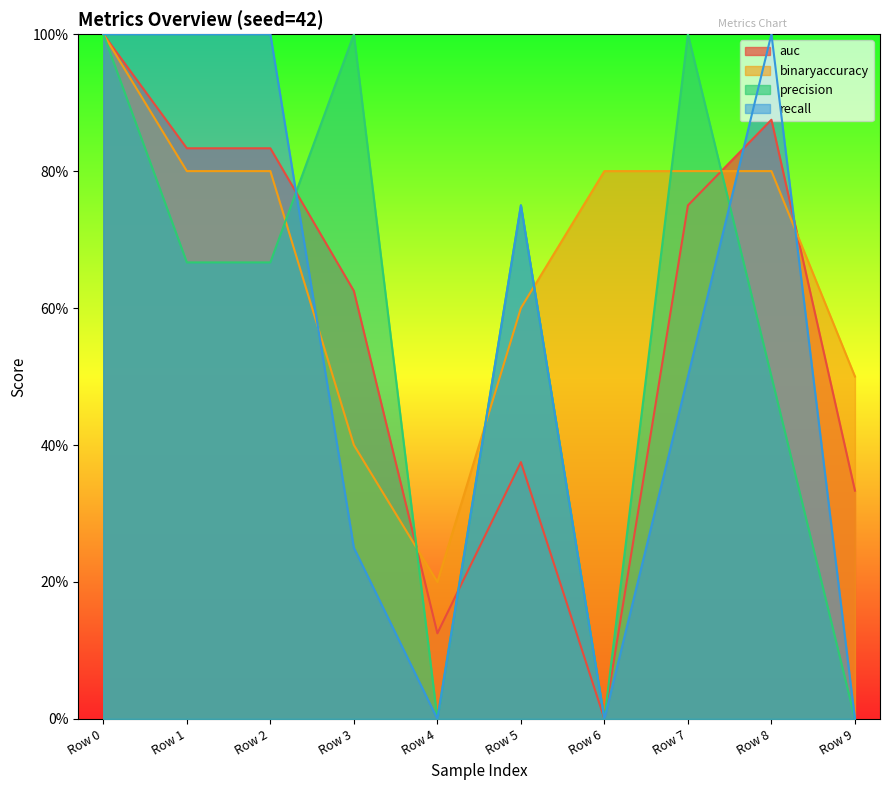

What is the value of the precision point at the 4th from the left?

1.0